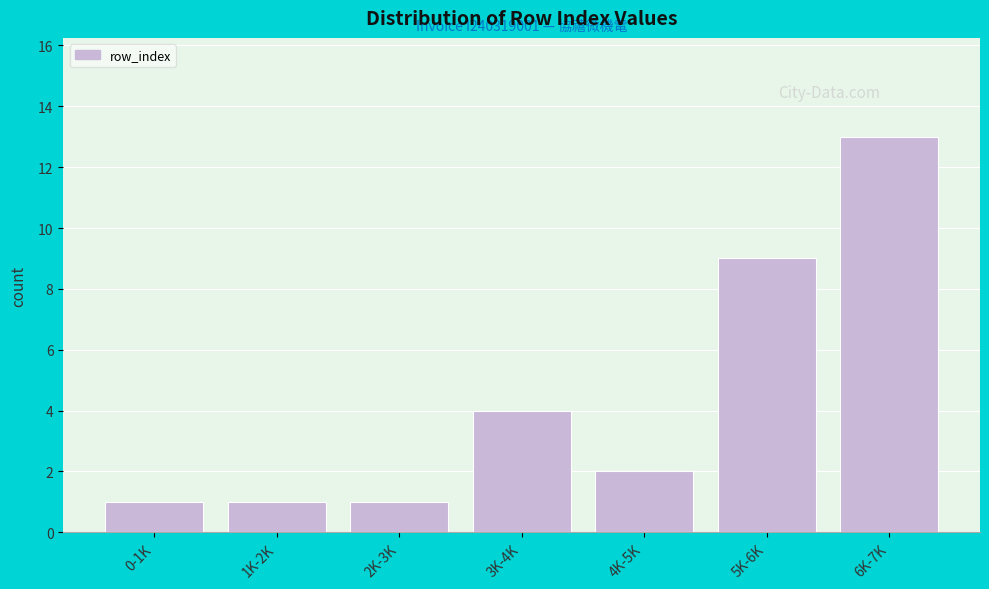

Reading left to right, list all the values displayed in this chart.

1	1	1	4	2	9	13